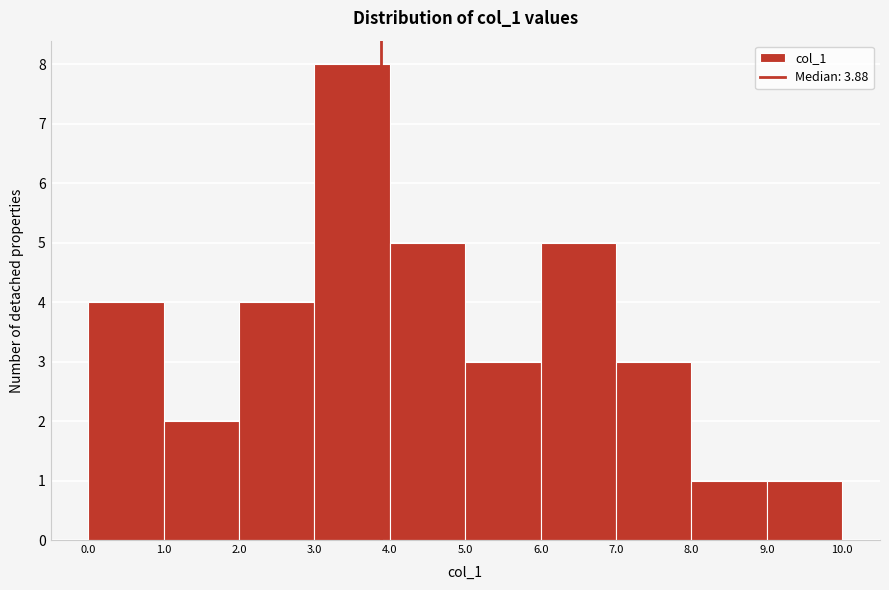

Over which range of the x-axis is the bar tallest?

3.0 to 4.0